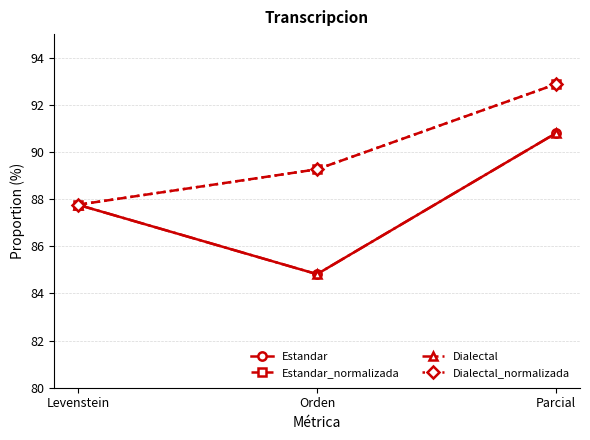

Is this an area chart (filled region under the line)?

No